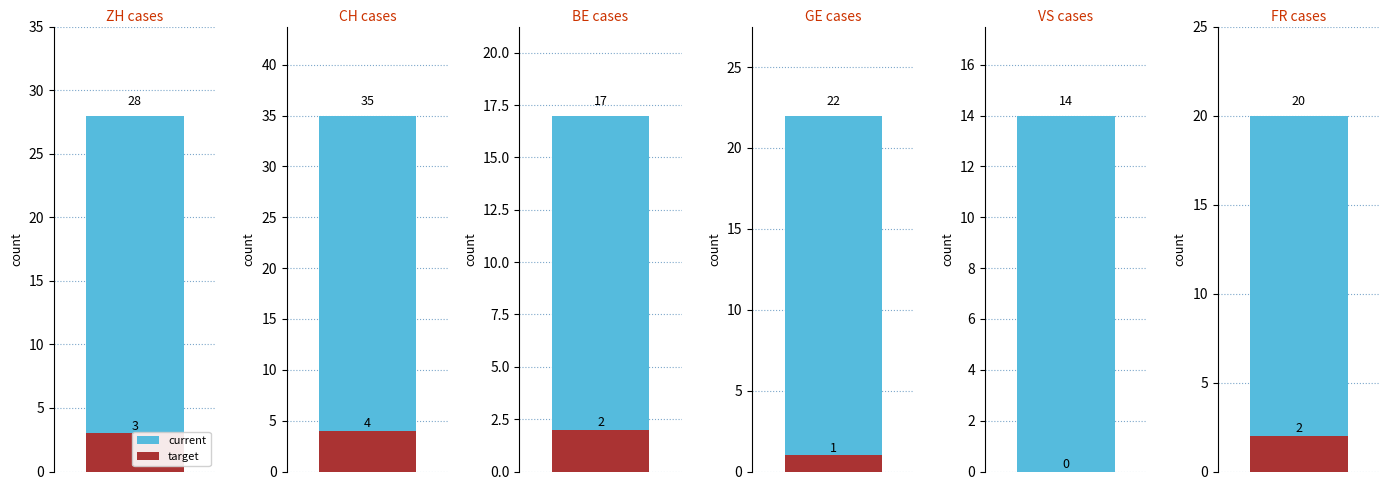

The value of current at FR is 5. True or false?

False